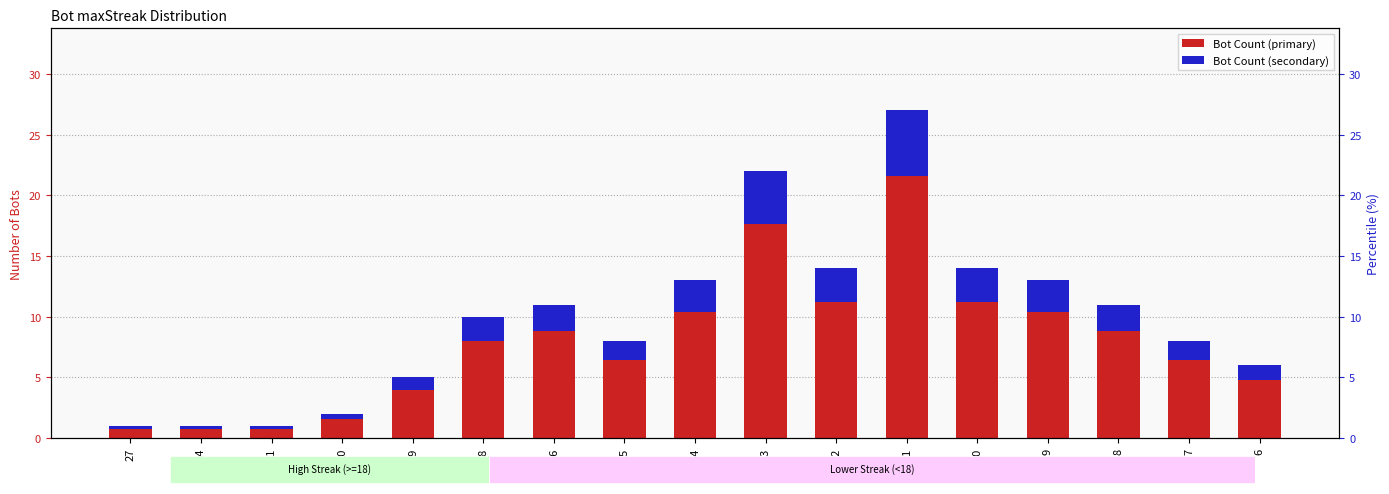

At how many categories does at least one series exceed 14?

2